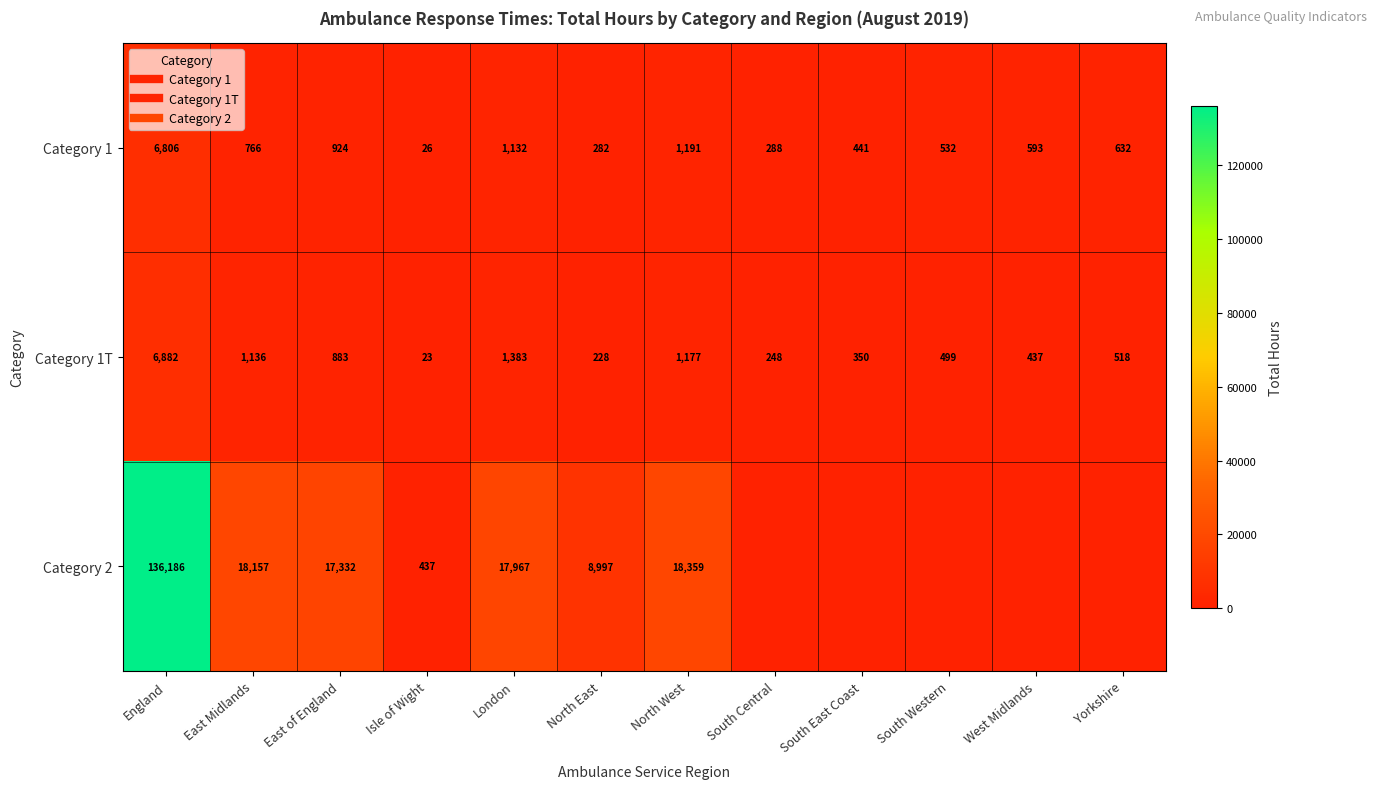

What is the sum of all Category 1T values?

13764.1